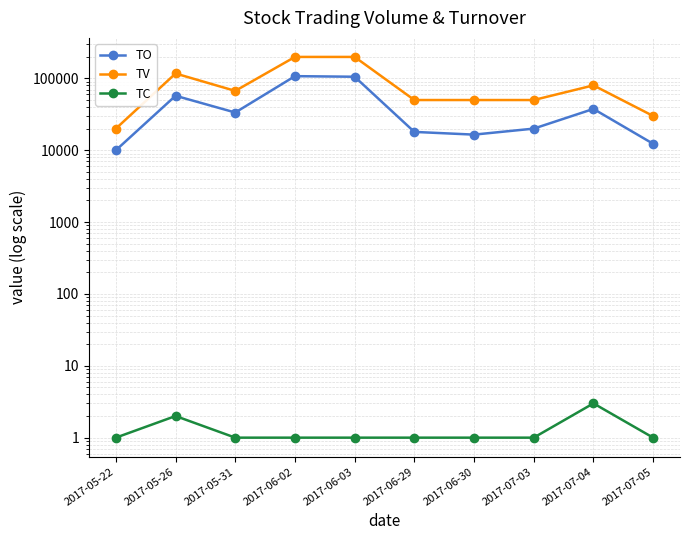

Which has a higher value, 2017-06-29 or 2017-07-03?

2017-07-03